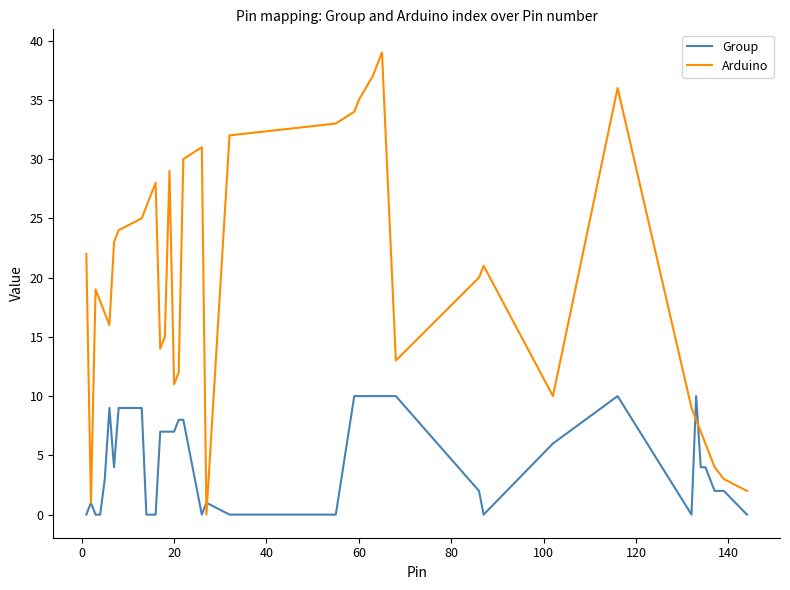

How many lines are shown in the chart?

2